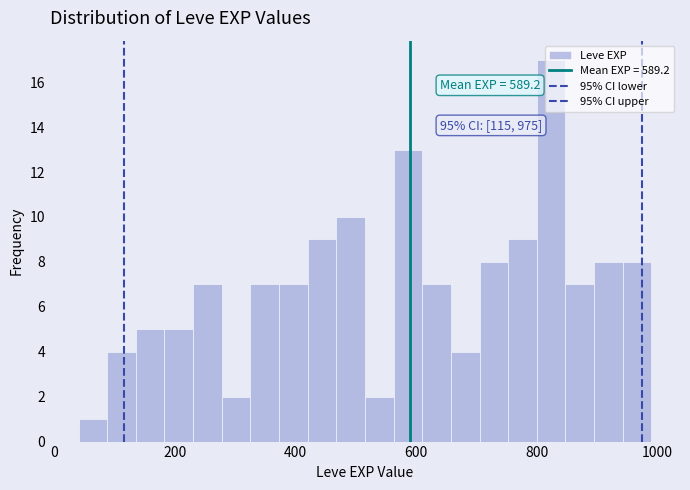

Around what value on the x-axis is the tallest bar? Give the approximate position of its centre, as read against the axis.

820